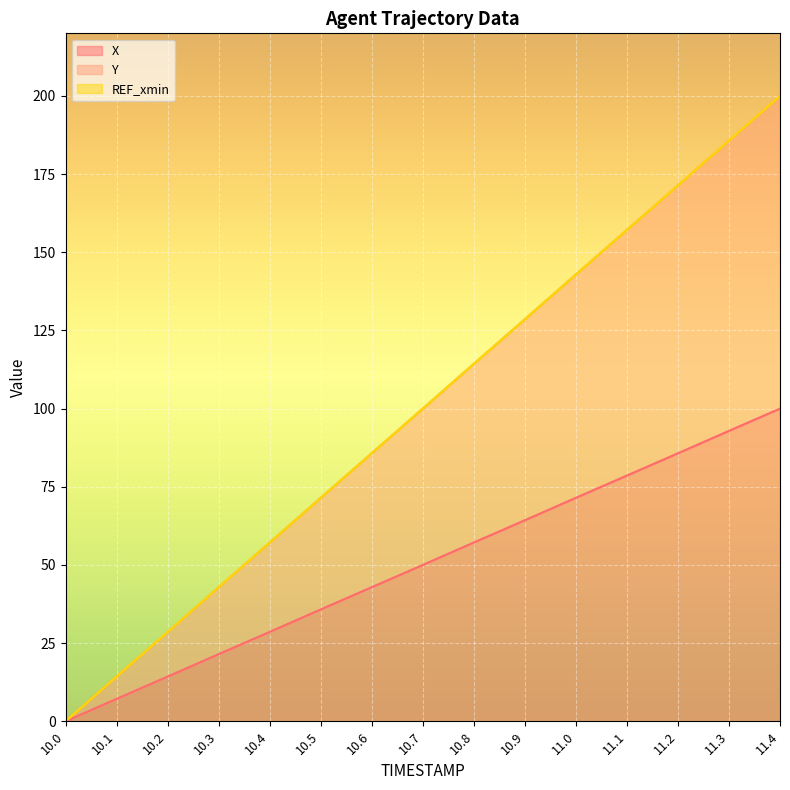

What is the average value of the Y series?

100.0